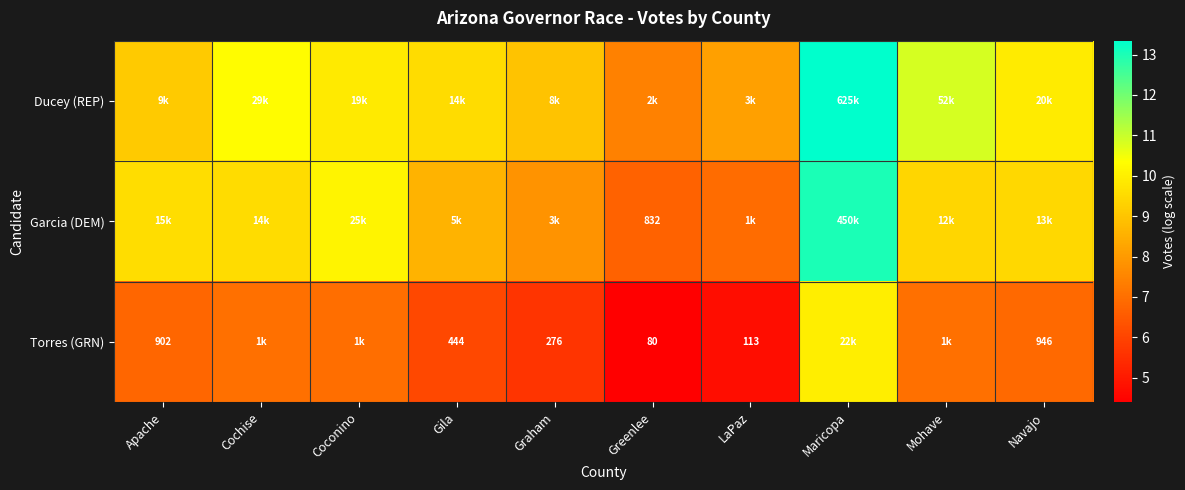

At which label does Ducey (REP) reach its peak?

Maricopa